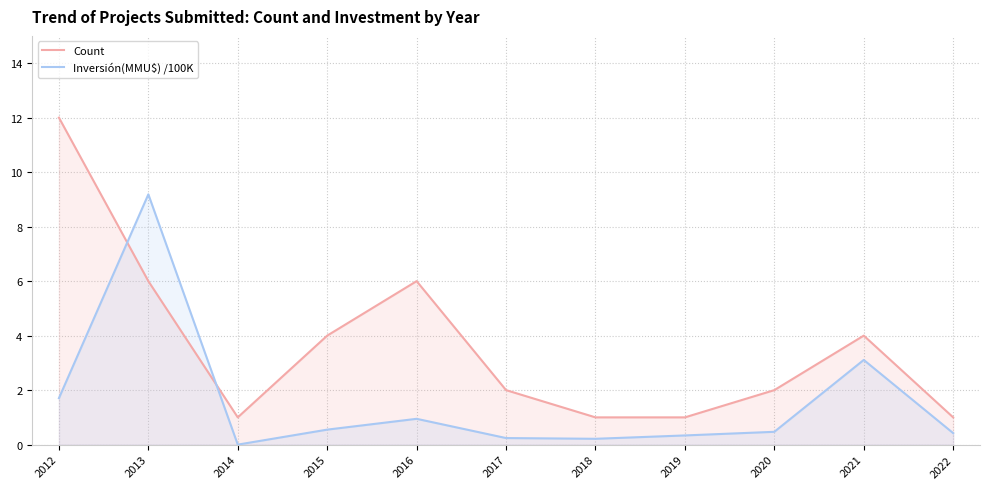

What is the average value of the Count series?

3.6